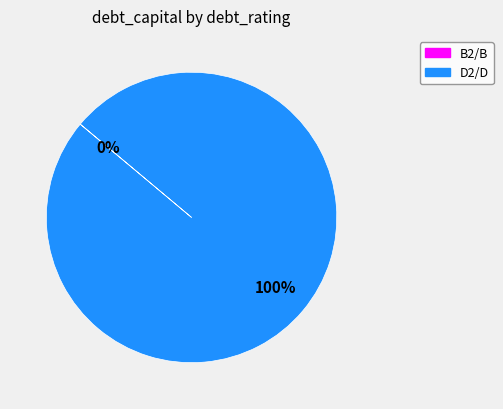

True or false: D2/D accounts for 100% of the total.

True